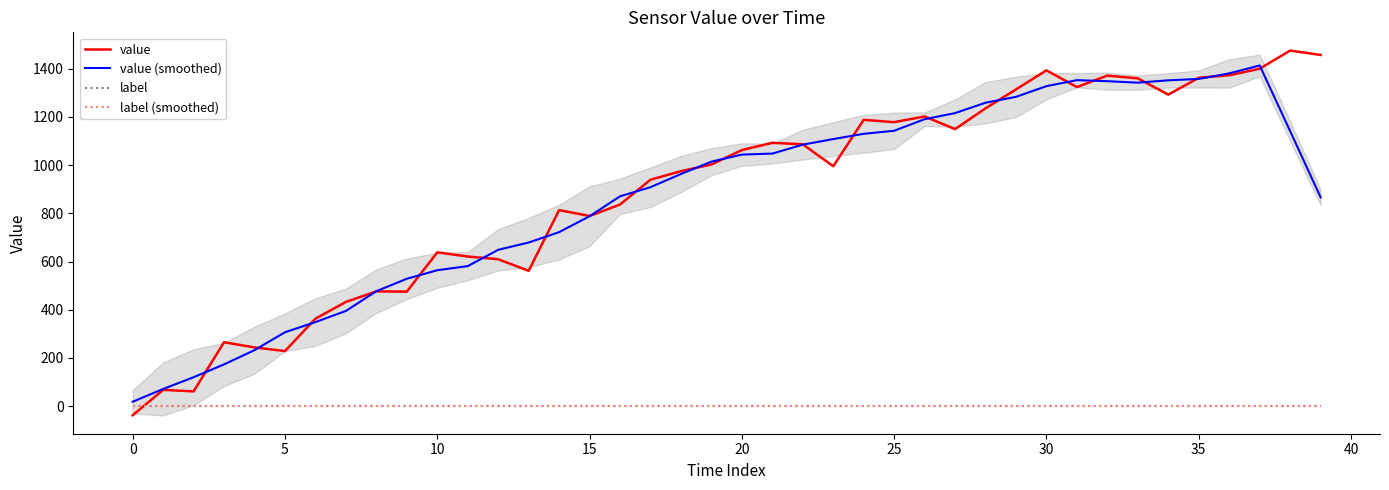

Which series changed the most between 11 and 19?

value (smoothed)